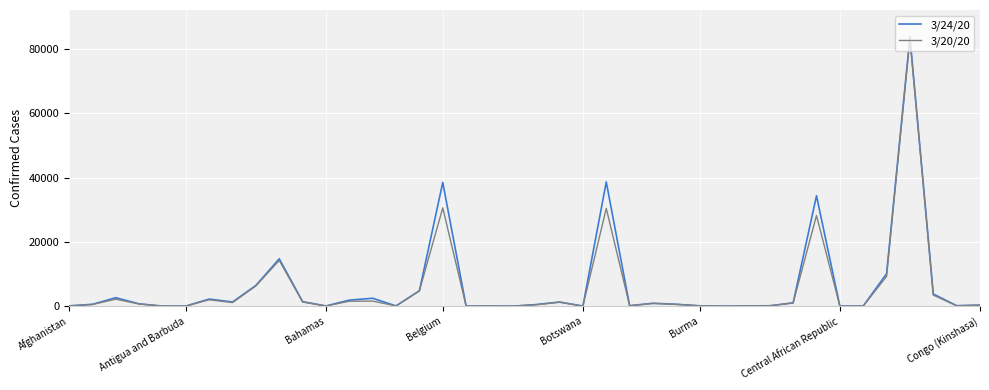

Which series has the largest range (max minus min)?

3/24/20